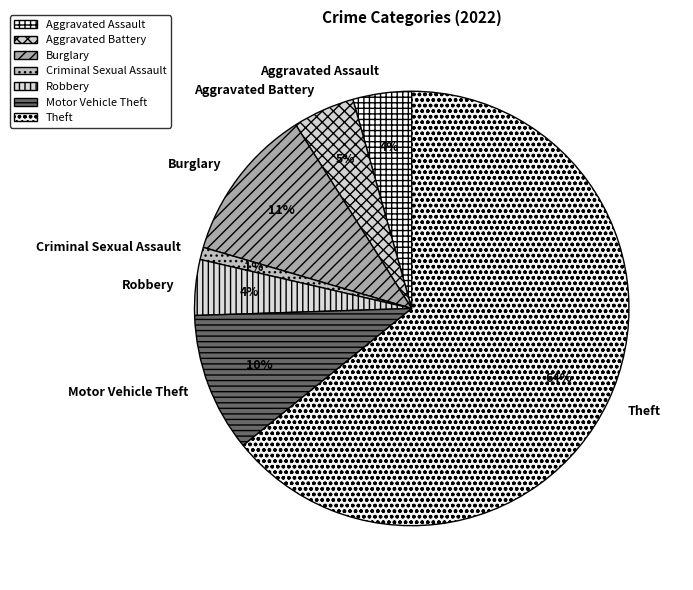

Do Motor Vehicle Theft and Aggravated Assault together represent more than half of the pie?

No